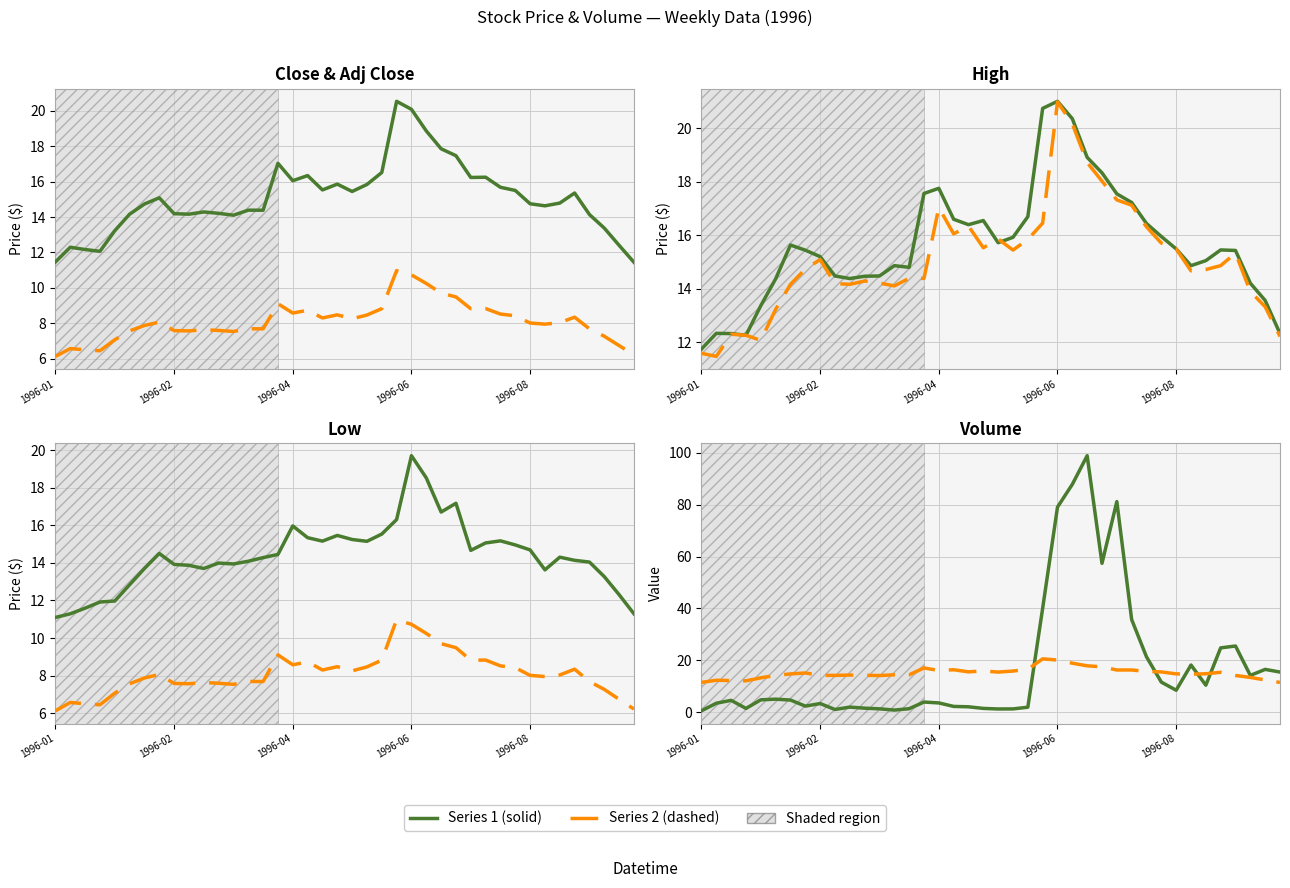

What is the total value across all series at 14?

66.9